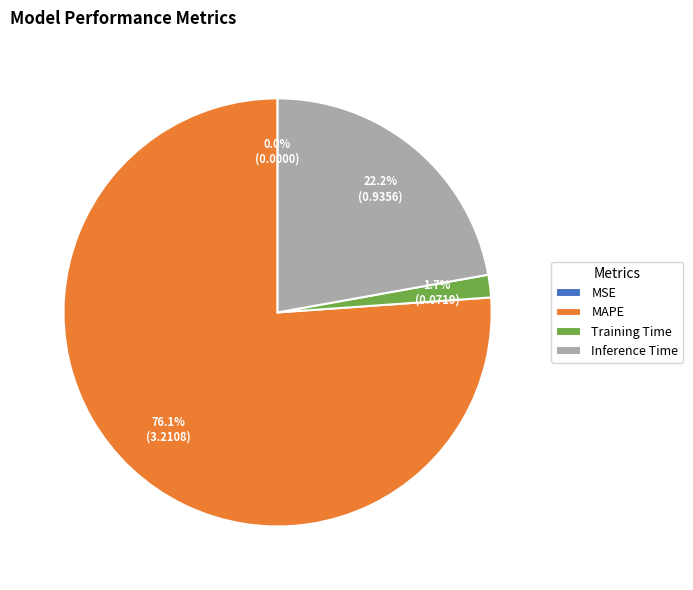

To the nearest percent, what is the average slice percentage?

25%